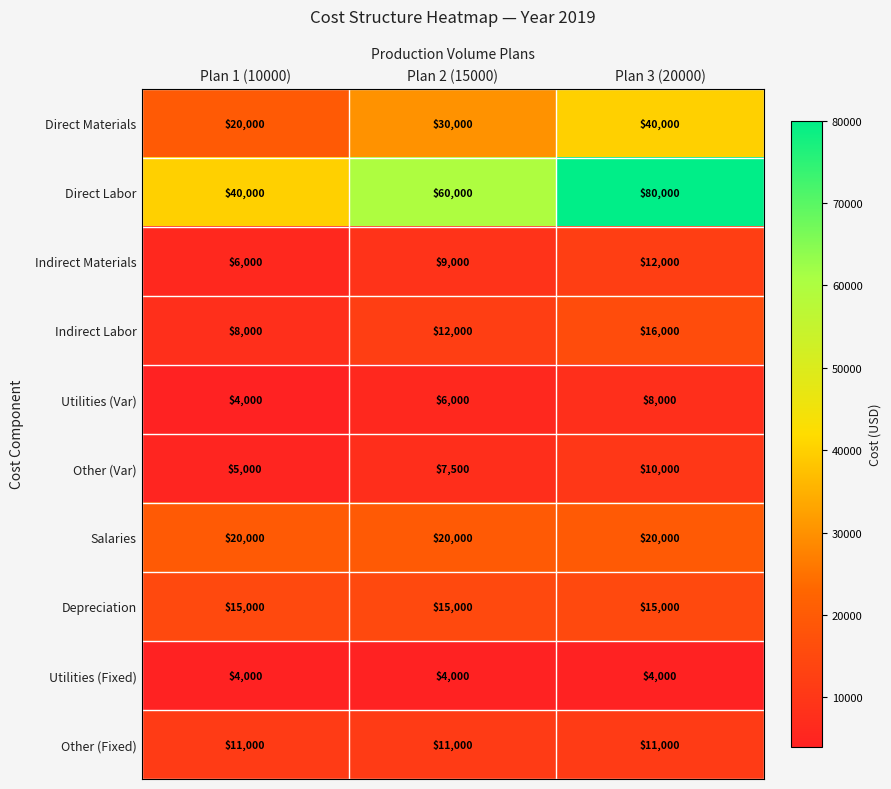

Which series has the largest range (max minus min)?

Direct Labor